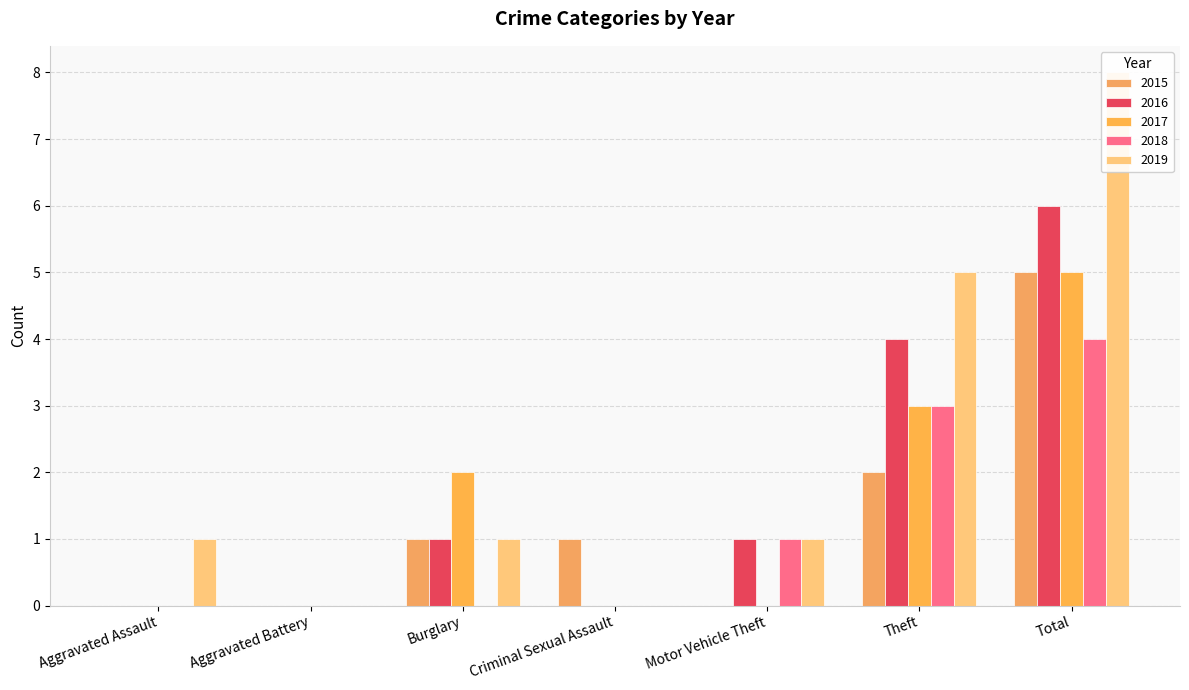

Which category has the lowest value in the 2016 series?

Aggravated Assault